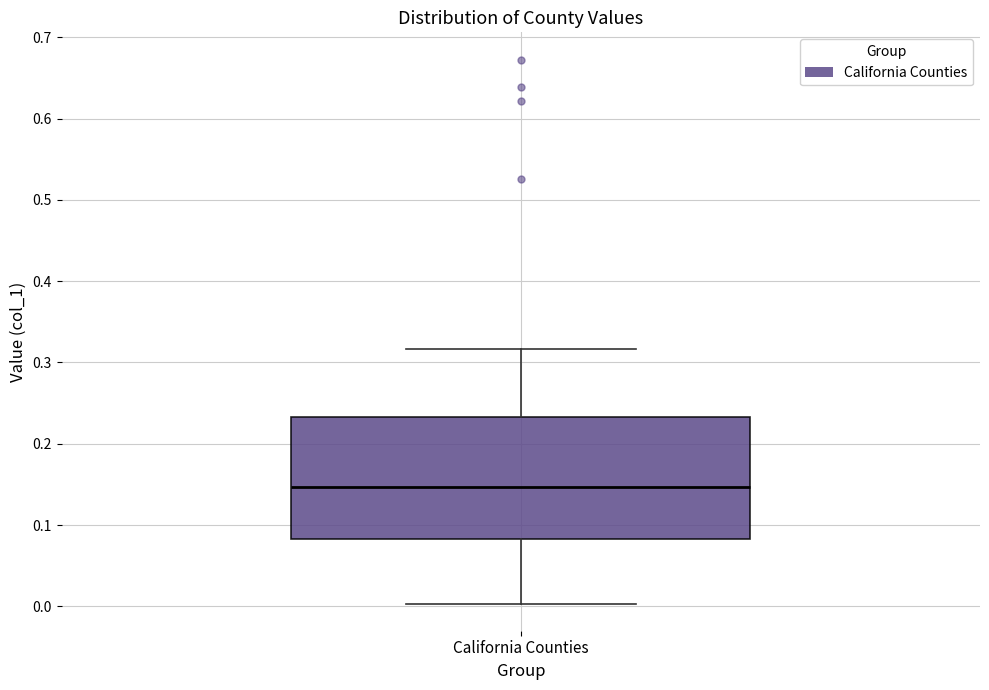

Where does the lower whisker of the box for California Counties end on the y-axis? The values are not printed on the chart, so give them approximately, as read against the axis.

0.00